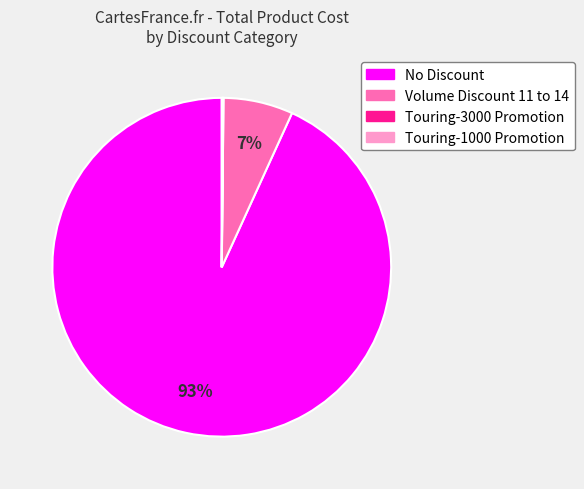

Which slice represents more than half of the pie?

No Discount